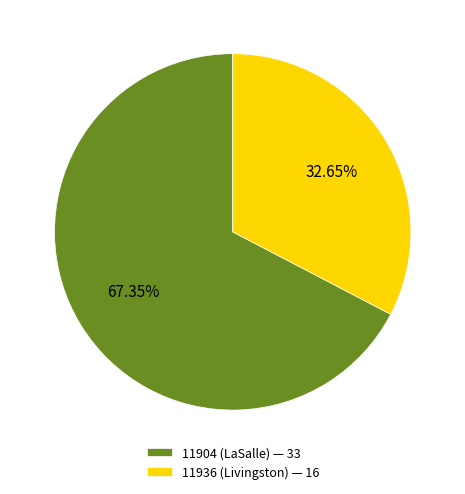

Does any single category account for the majority?

Yes